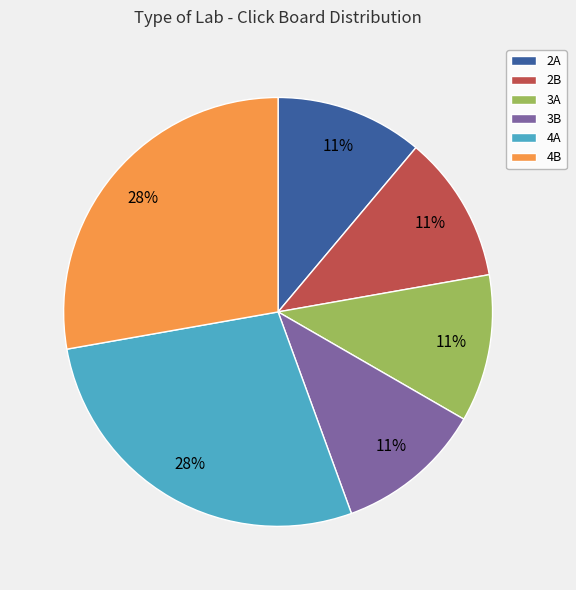

To the nearest percent, what is the average slice percentage?

17%